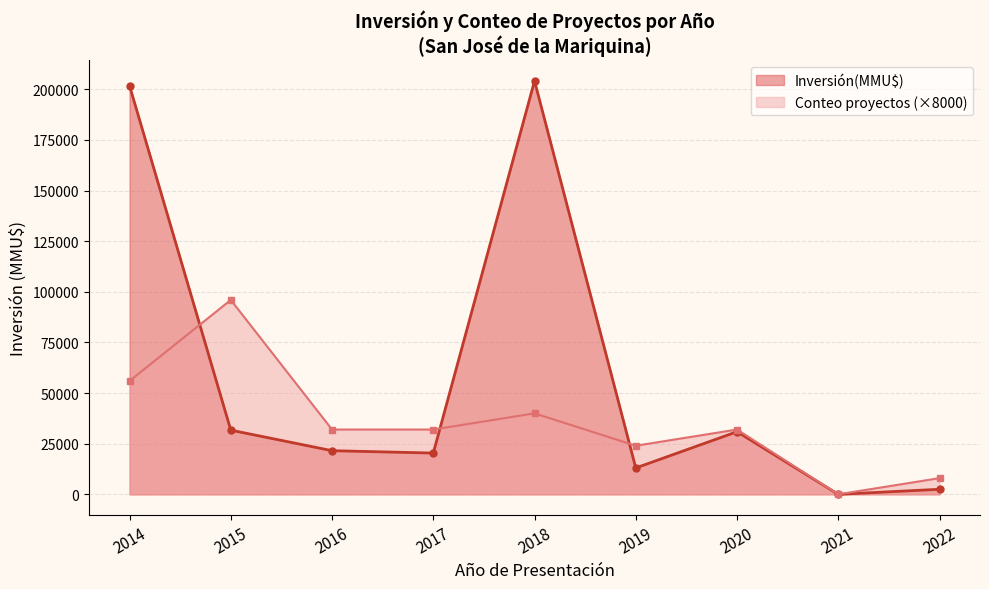

List the series in order of their peak value, lowest first.

Conteo proyectos (×8000), Inversión(MMU$)